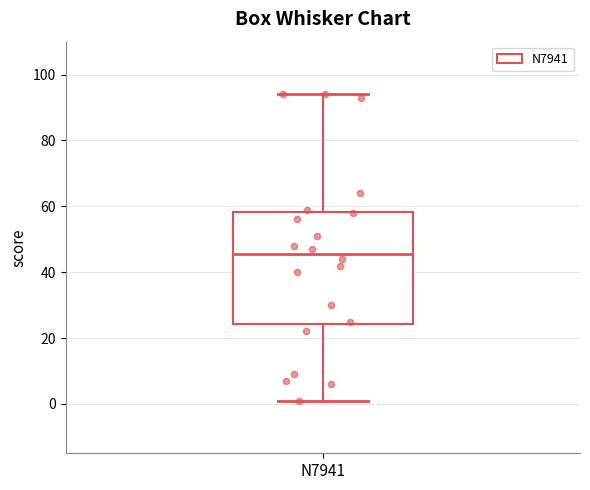

Read this box plot against the y-axis: the position of the median line, the range covered by the box, and the ends of both whiskers. The values are not printed on the chart, so give them approximately, as read against the axis.

median 46, box 24 to 58, whiskers 2 to 94